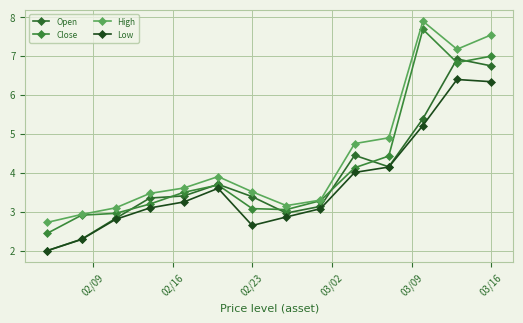

What is the value of the Open point at the 9th from the left?

3.1